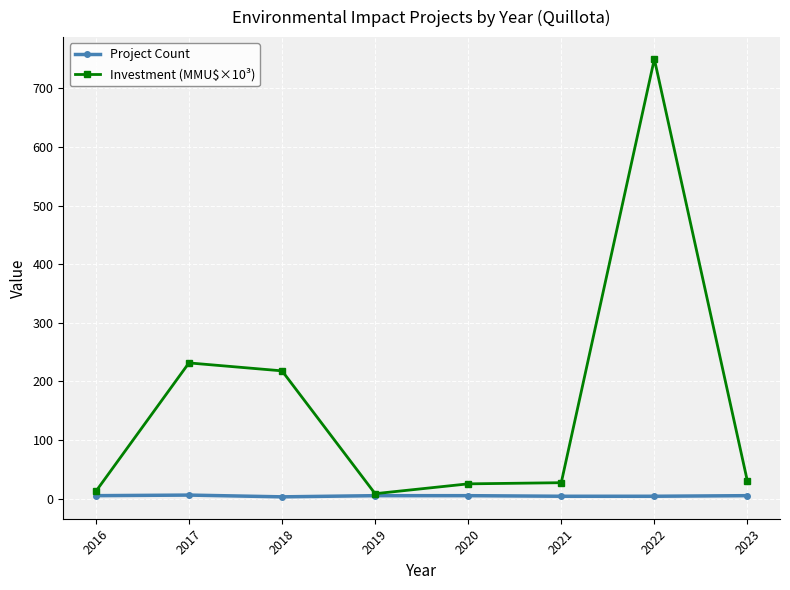

Which label corresponds to the largest value in the chart?

2022